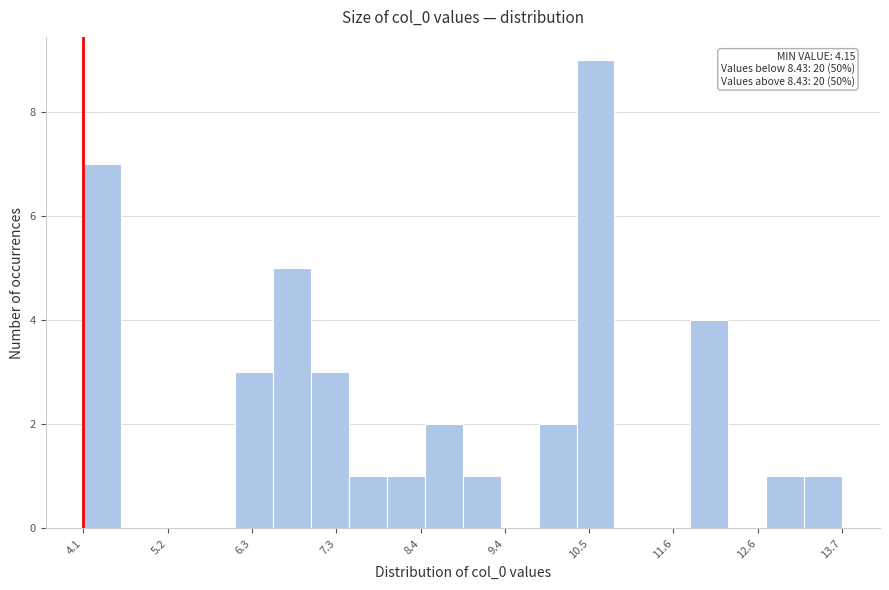

Read against the x-axis, roughly where is the centre of the tallest bar?

10.6